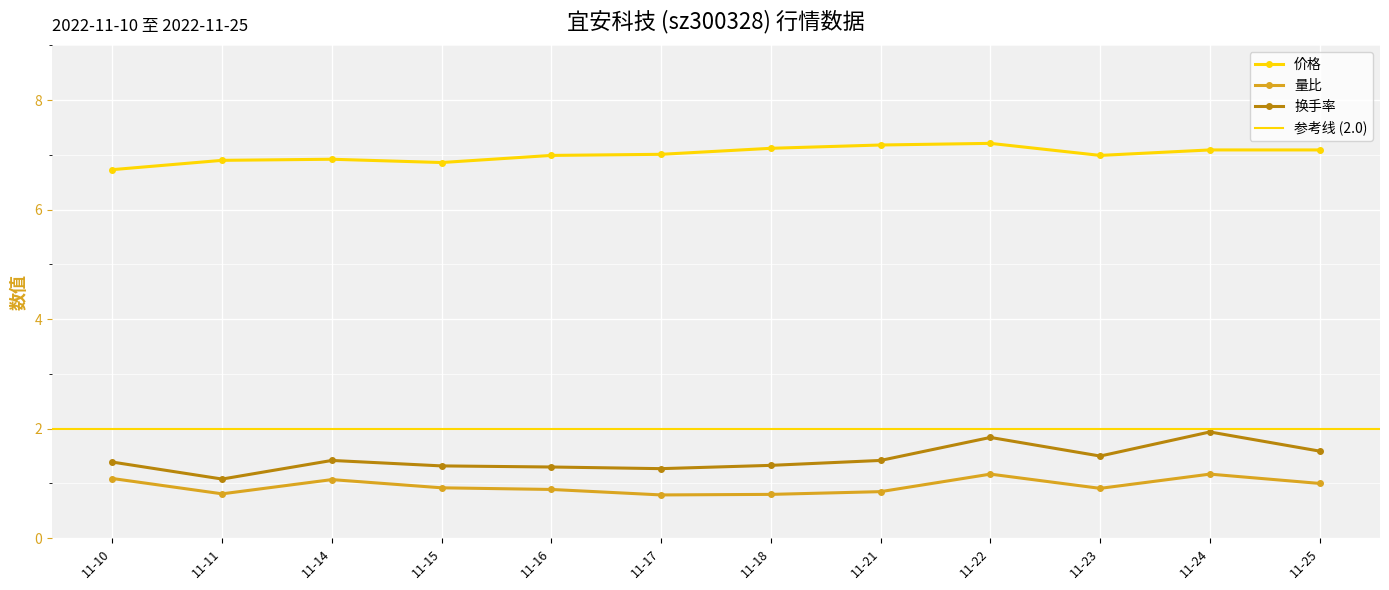

What is the difference between the maximum and minimum values in the 量比 series?

0.4